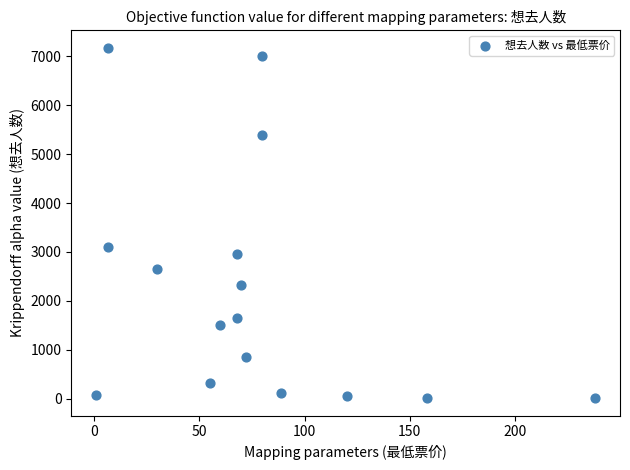

What Y value in the scatter plot is closest to 3593?

3100